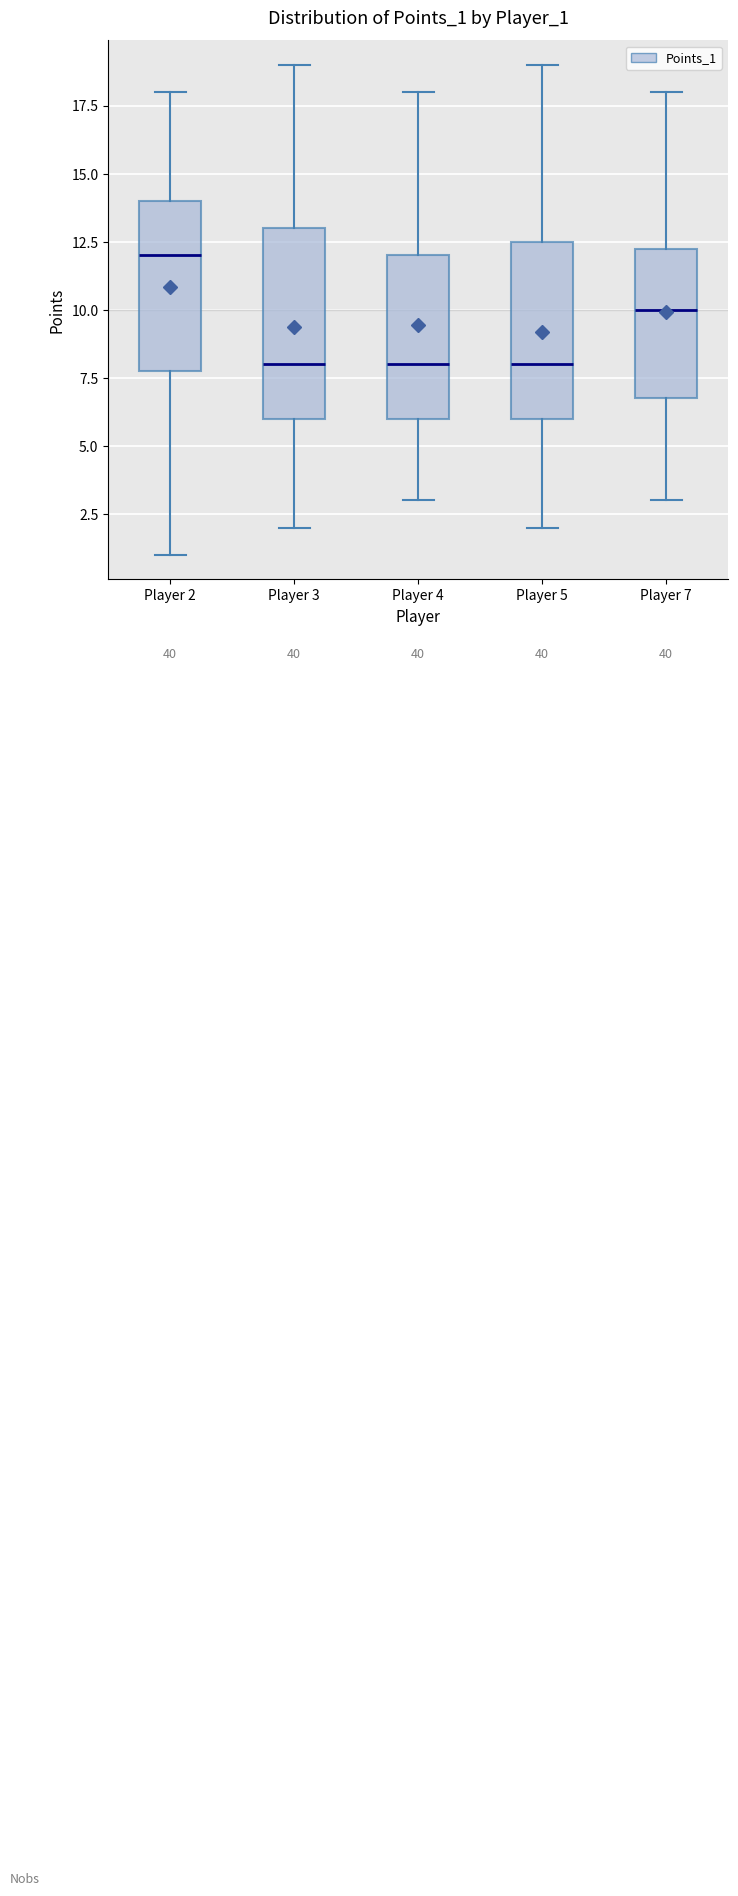

Which box is the tallest, from its lower edge to its upper edge?

Player 3